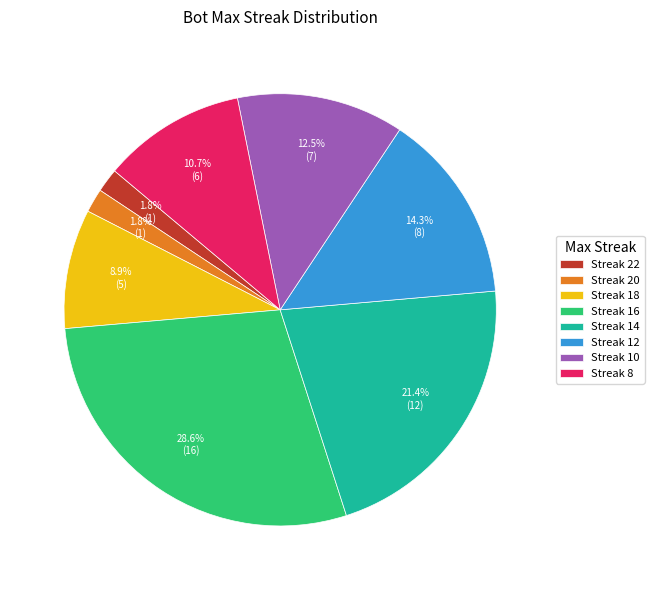

What is the ratio of the value at Streak 12 to the value at Streak 18?

1.6